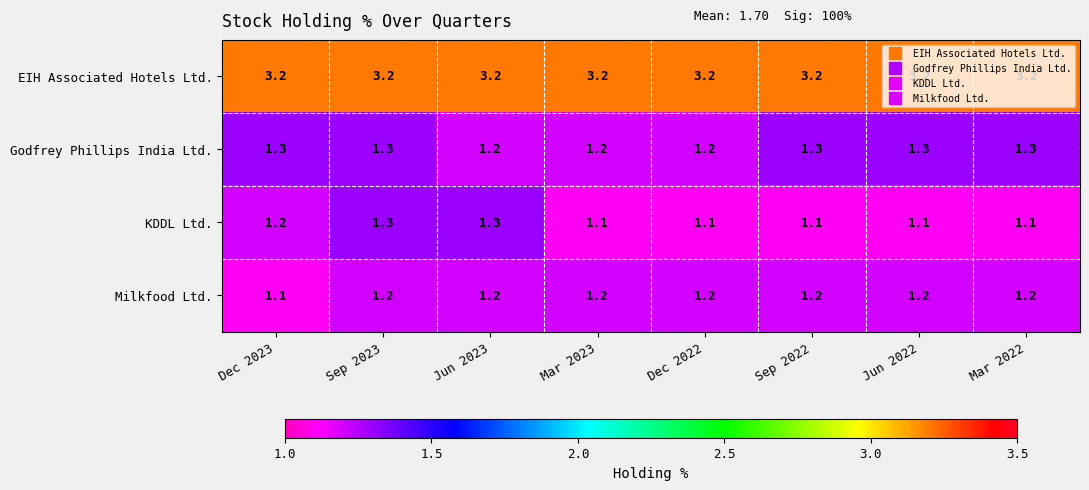

What is the spread (max minus min) of values at Sep 2023?

2.0